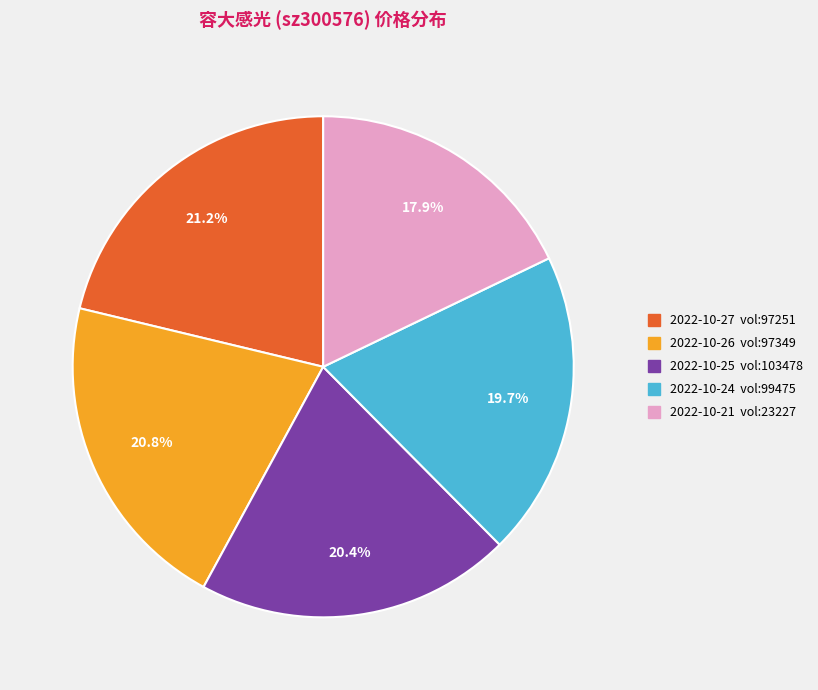

Count the number of slices in the pie.

5